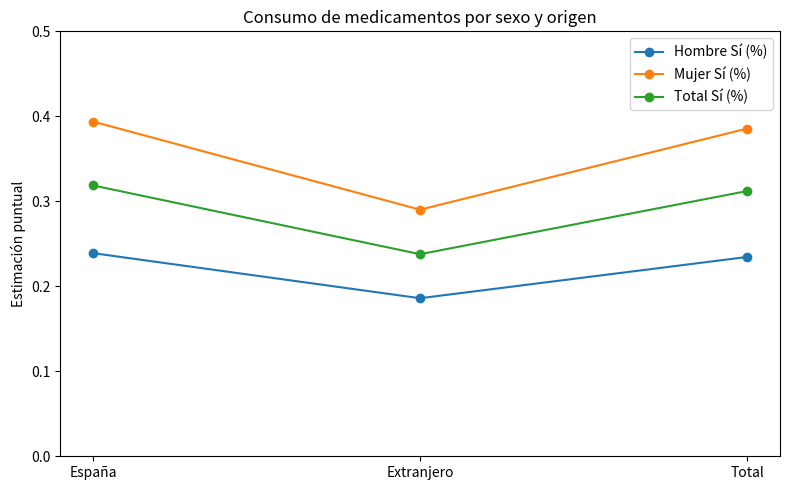

At which label is Hombre Sí (%) closest to 0?

Extranjero